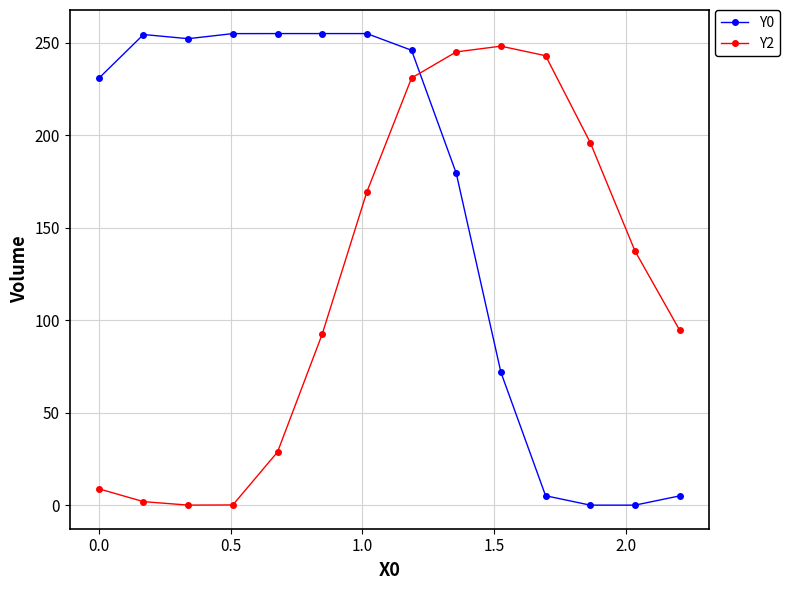

After their last crossing, which series has the higher values: Y0 or Y2?

Y2